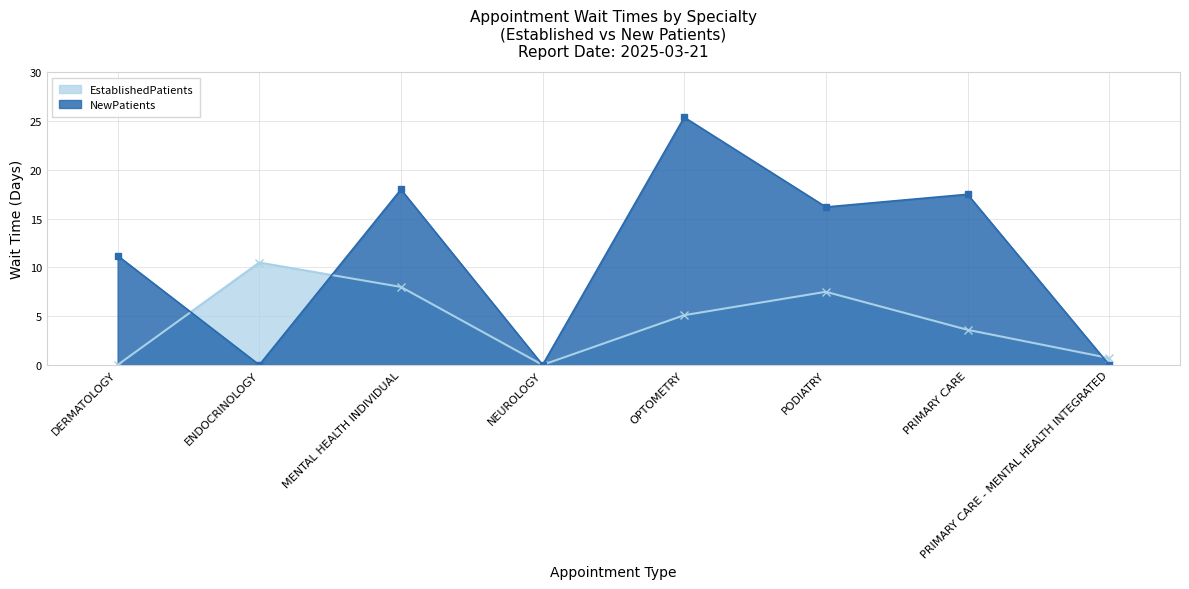

In EstablishedPatients, how many points are lower than both neighbors (excluding endpoints)?

1